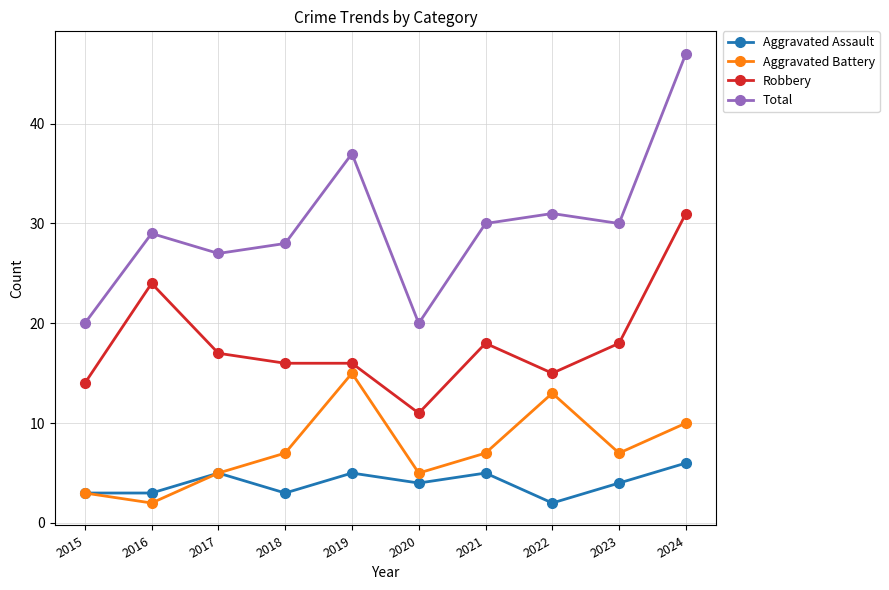

Which series has the widest spread of values?

Total